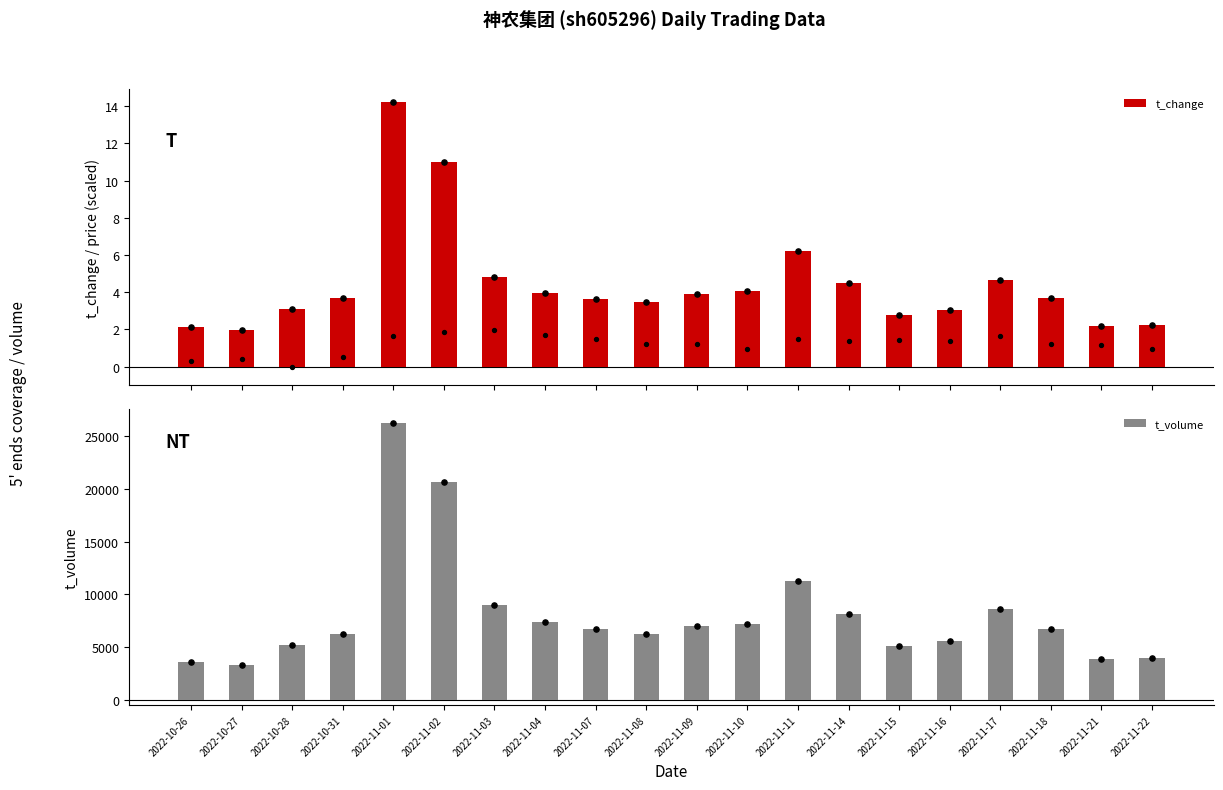

At which category is the sum across all series the highest?

2022-11-01